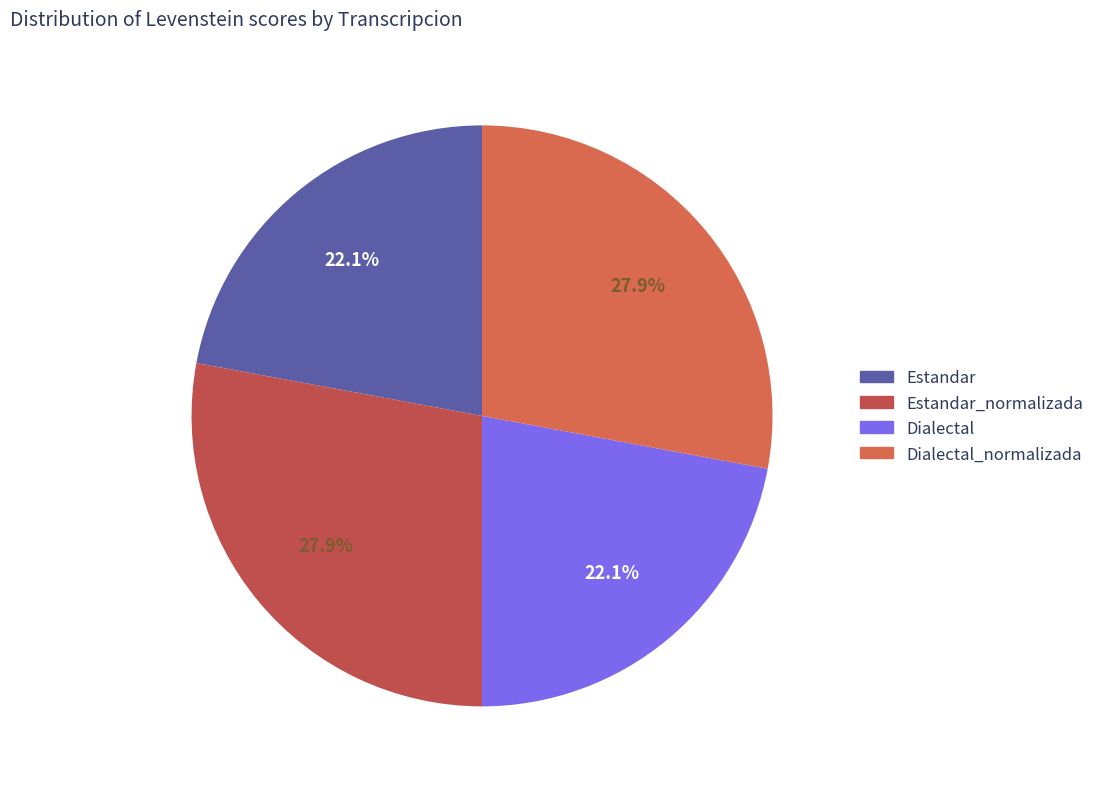

How many segments does this pie chart have?

4